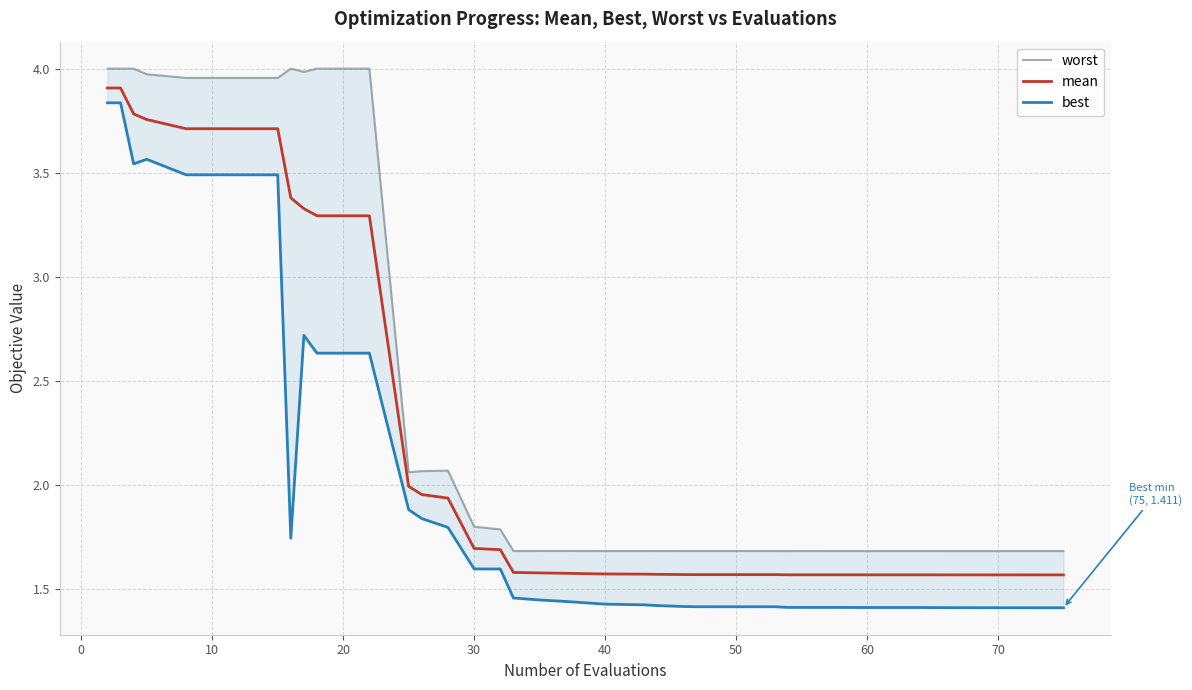

How many interior local peaks does the worst series have?

5